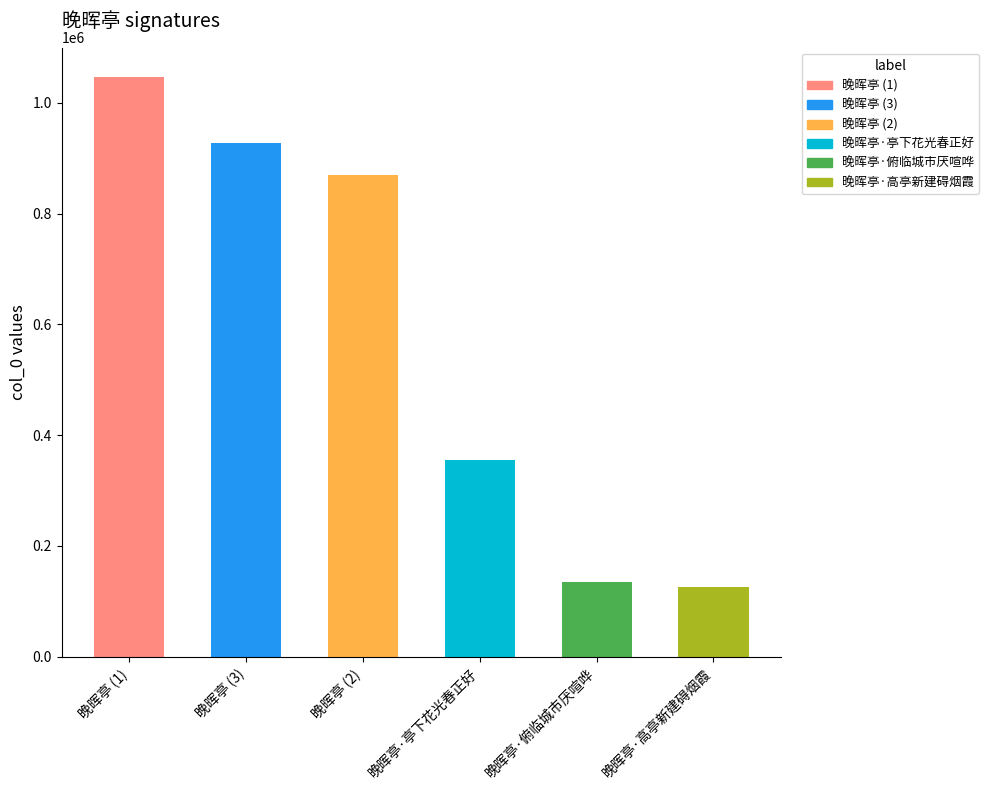

Are the bars horizontal?

No